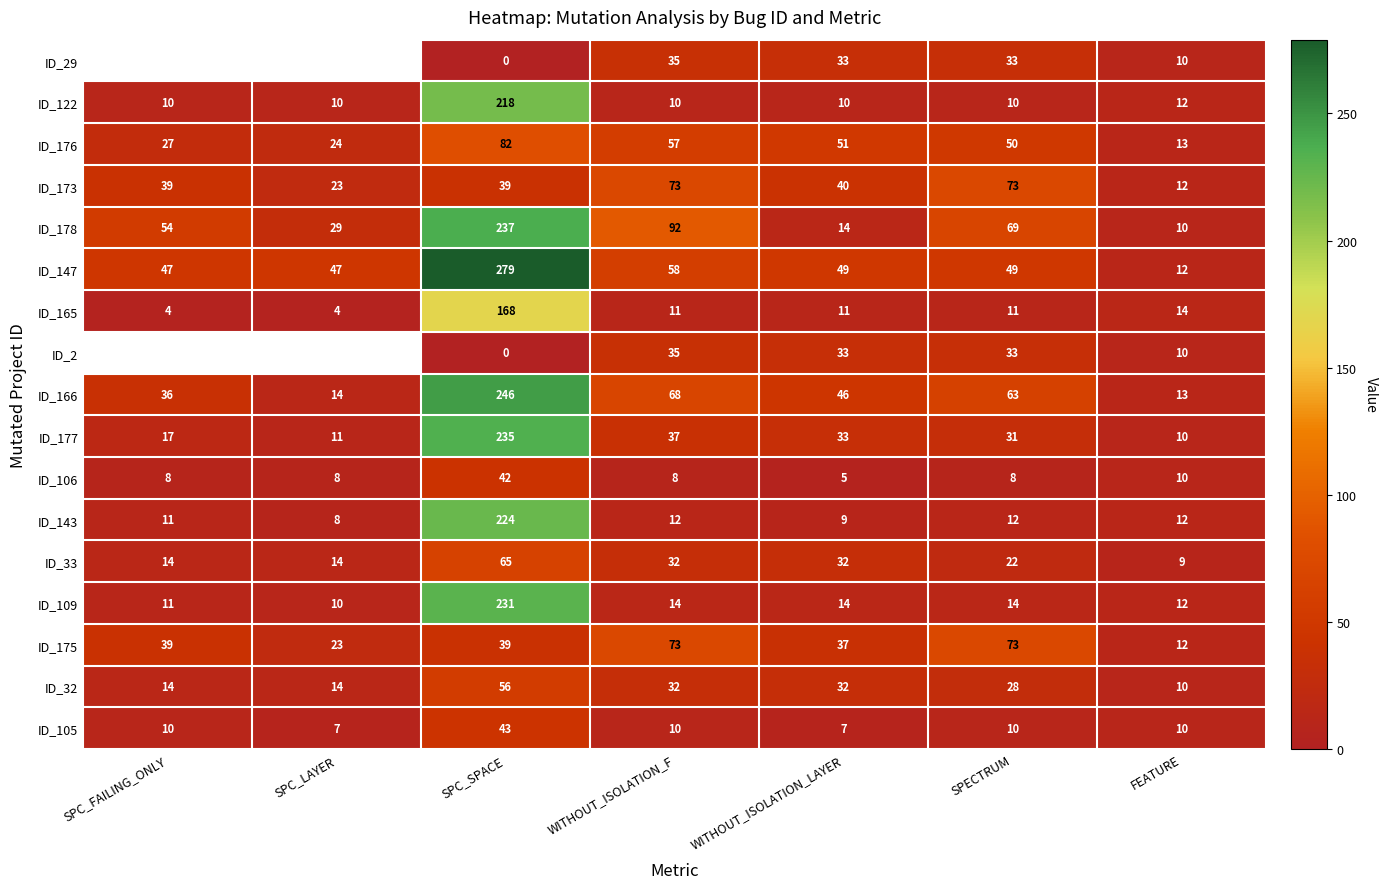

The value of ID_106 at WITHOUT_ISOLATION_LAYER is 7.2. True or false?

False